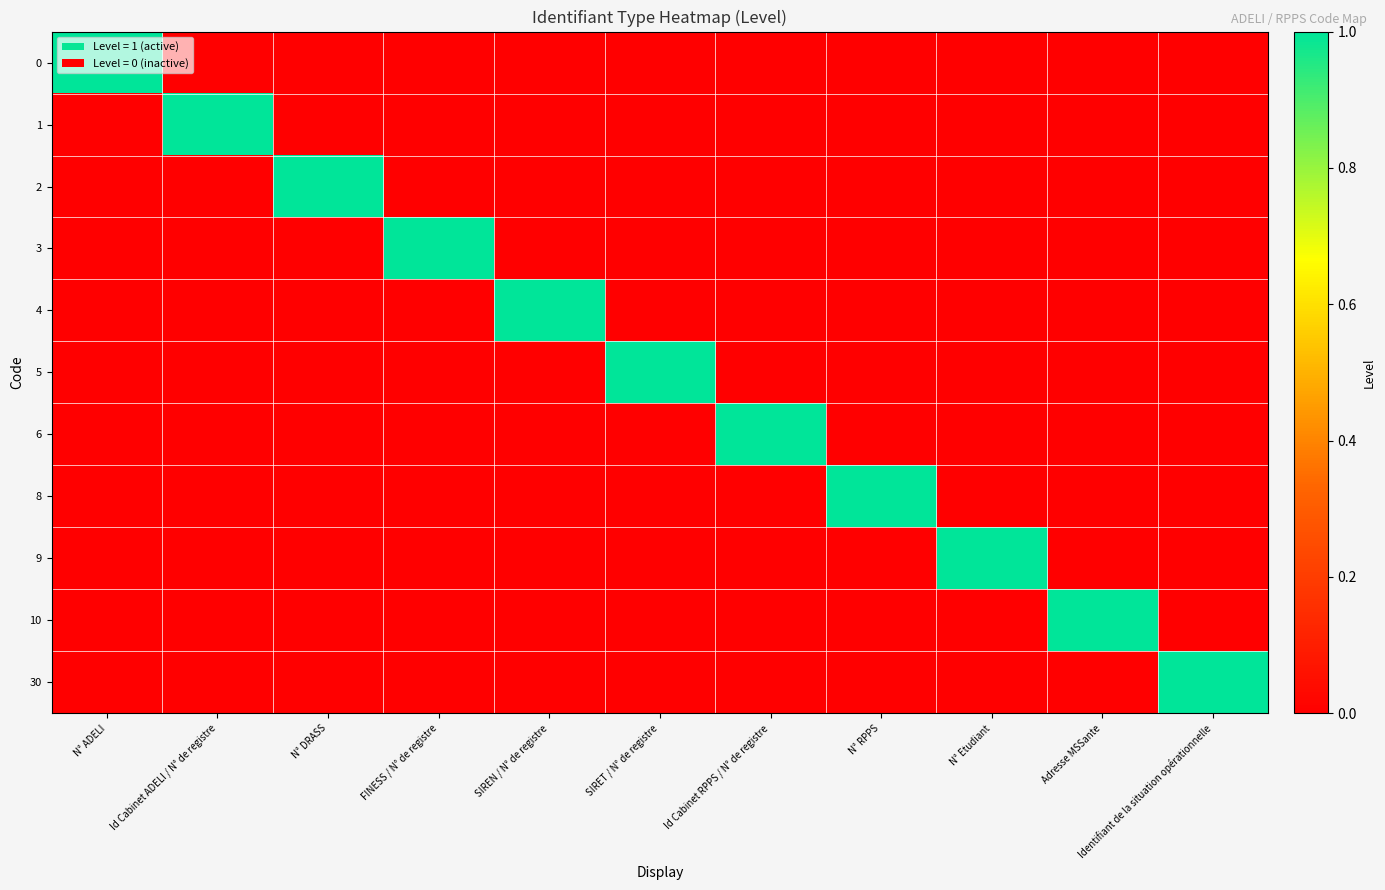

How many series are shown in this chart?

11